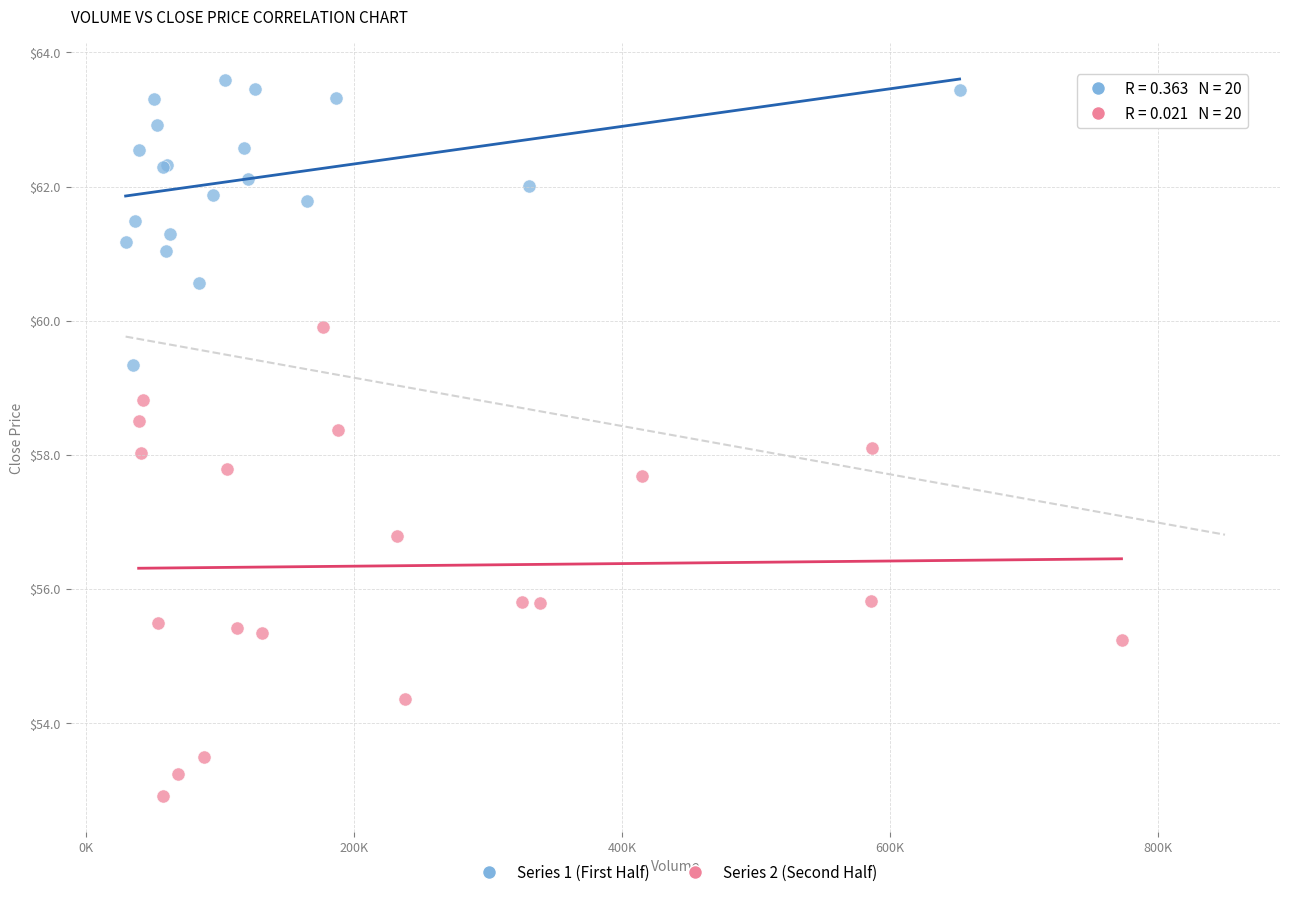

Which series contains the lowest Y value?

Series 2 (Second Half)